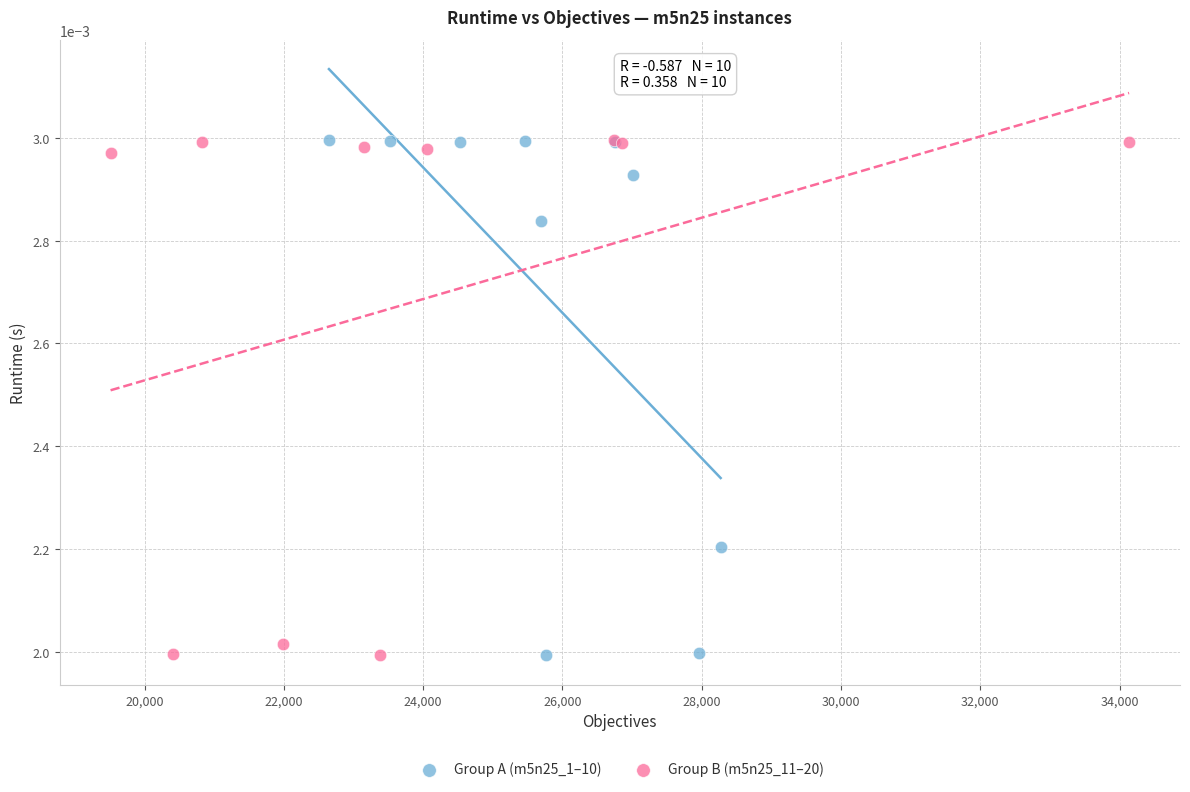

What are all the series names shown in the legend?

Group A (m5n25_1–10), Group B (m5n25_11–20)